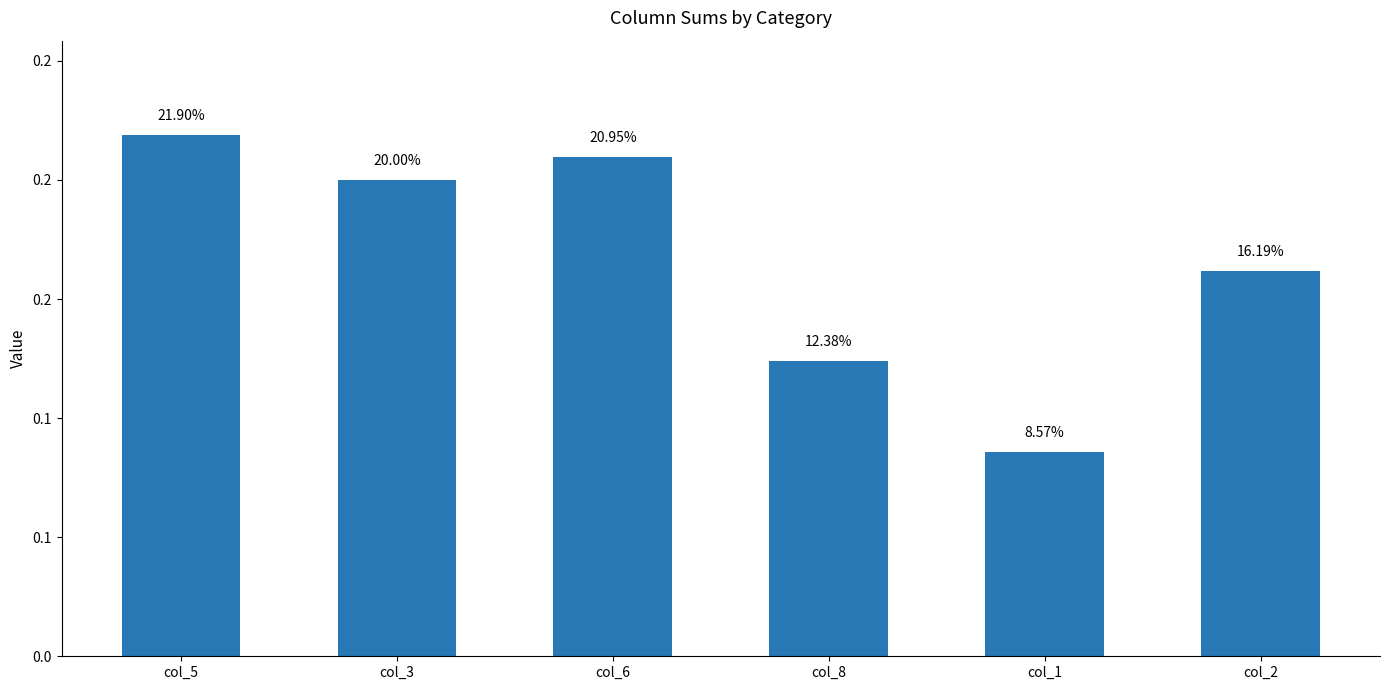

Which has a higher value, col_5 or col_1?

col_5